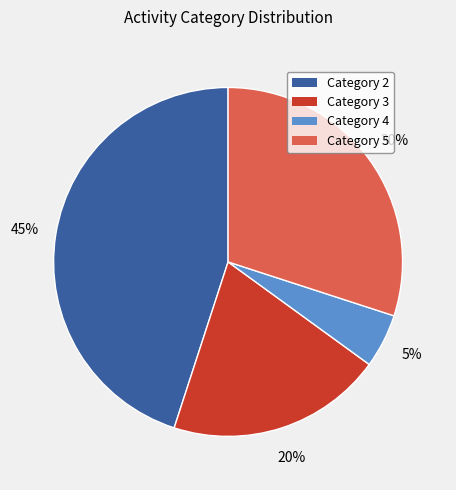

Does any single category account for the majority?

No